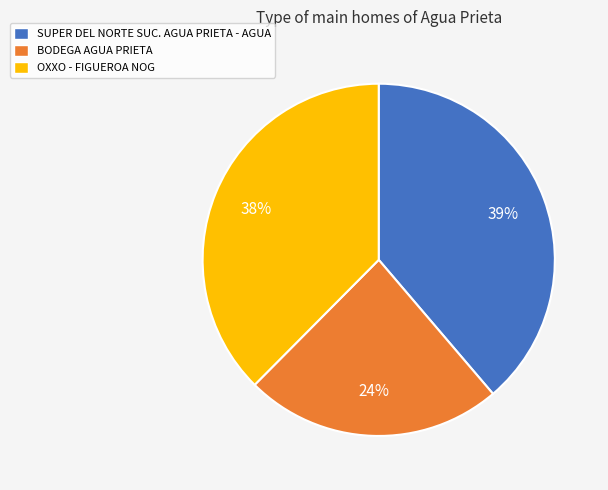

What is the ratio of the value at BODEGA AGUA PRIETA to the value at SUPER DEL NORTE SUC. AGUA PRIETA - AGUA?

0.6